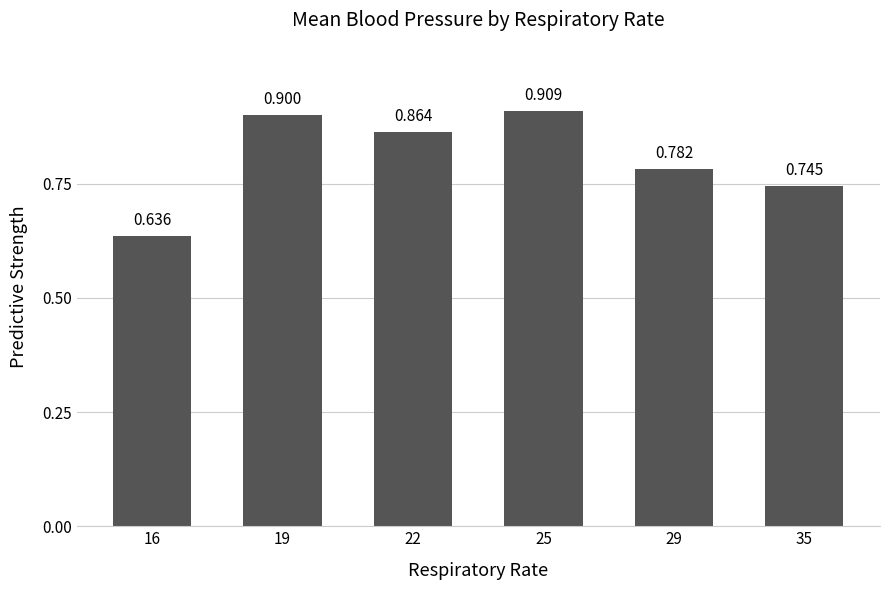

What is the value of the 6th bar from the left?

0.7